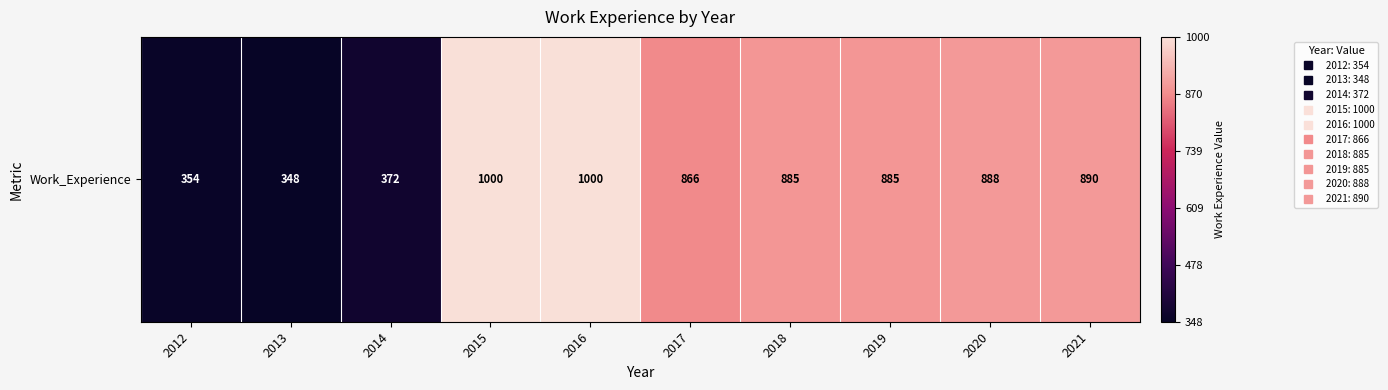

Reading left to right, what are all the values shown in this chart?

354	348	372	1000	1000	866	885	885	888	890